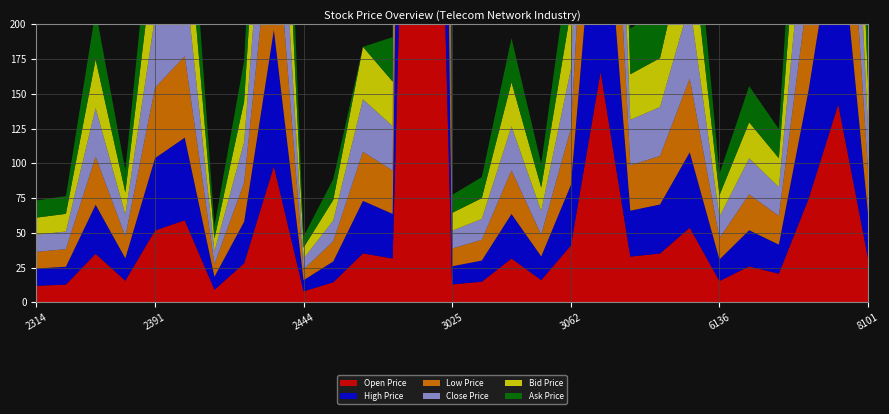

Reading left to right, transcribe all the data shown in this chart.

Open Price: 2314=12.0	2321=12.8	2332=35.0	2345=15.7	2391=51.8	2412=59.1	2419=9.1	2432=28.2	2439=98.0	2444=8.0	2450=14.5	2455=35.3	2485=31.6	2498=836.0	3025=13.0	3027=14.9	3045=31.6	3047=16.1	3062=41.0	3311=166.0	3380=33.0	4904=35.2	4906=53.8	6136=15.4	6142=25.9	6216=20.7	6285=74.5	8078=142.5	8101=32.0
High Price: 2314=12.4	2321=12.8	2332=35.2	2345=16.1	2391=52.0	2412=59.4	2419=9.3	2432=29.9	2439=98.0	2444=8.0	2450=15.0	2455=37.8	2485=32.1	2498=877.0	3025=13.0	3027=15.2	3045=32.0	3047=17.0	3062=43.5	3311=172.5	3380=33.0	4904=35.2	4906=54.2	6136=15.5	6142=26.0	6216=20.9	6285=78.0	8078=143.5	8101=32.1
Low Price: 2314=12.0	2321=12.7	2332=34.6	2345=15.7	2391=50.6	2412=58.6	2419=9.1	2432=28.1	2439=96.5	2444=7.7	2450=14.5	2455=35.3	2485=31.1	2498=833.0	3025=12.8	3027=14.9	3045=31.4	3047=15.6	3062=40.6	3311=162.0	3380=32.6	4904=35.0	4906=53.0	6136=15.3	6142=25.8	6216=20.6	6285=74.2	8078=137.5	8101=31.1
Close Price: 2314=12.3	2321=12.7	2332=35.0	2345=15.9	2391=51.0	2412=59.3	2419=9.2	2432=29.2	2439=96.5	2444=7.9	2450=15.0	2455=37.8	2485=32.0	2498=875.0	3025=12.8	3027=15.0	3045=31.7	3047=17.0	3062=42.8	3311=171.0	3380=32.8	4904=35.2	4906=54.1	6136=15.4	6142=25.9	6216=20.8	6285=77.5	8078=140.0	8101=31.5
Bid Price: 2314=12.3	2321=12.7	2332=34.9	2345=15.8	2391=51.0	2412=59.2	2419=9.2	2432=29.2	2439=96.5	2444=7.9	2450=14.8	2455=37.8	2485=31.9	2498=874.0	3025=12.8	3027=15.0	3045=31.6	3047=17.0	3062=42.7	3311=170.0	3380=32.8	4904=35.1	4906=53.8	6136=15.4	6142=25.9	6216=20.8	6285=77.5	8078=140.0	8101=31.5
Ask Price: 2314=12.3	2321=12.8	2332=35.0	2345=15.9	2391=51.1	2412=59.3	2419=9.2	2432=29.3	2439=96.9	2444=8.0	2450=15.0	2455=0.0	2485=32.0	2498=875.0	3025=12.9	3027=15.1	3045=31.7	3047=17.1	3062=42.8	3311=171.0	3380=32.9	4904=35.2	4906=54.1	6136=15.5	6142=26.0	6216=20.9	6285=77.6	8078=140.5	8101=31.6